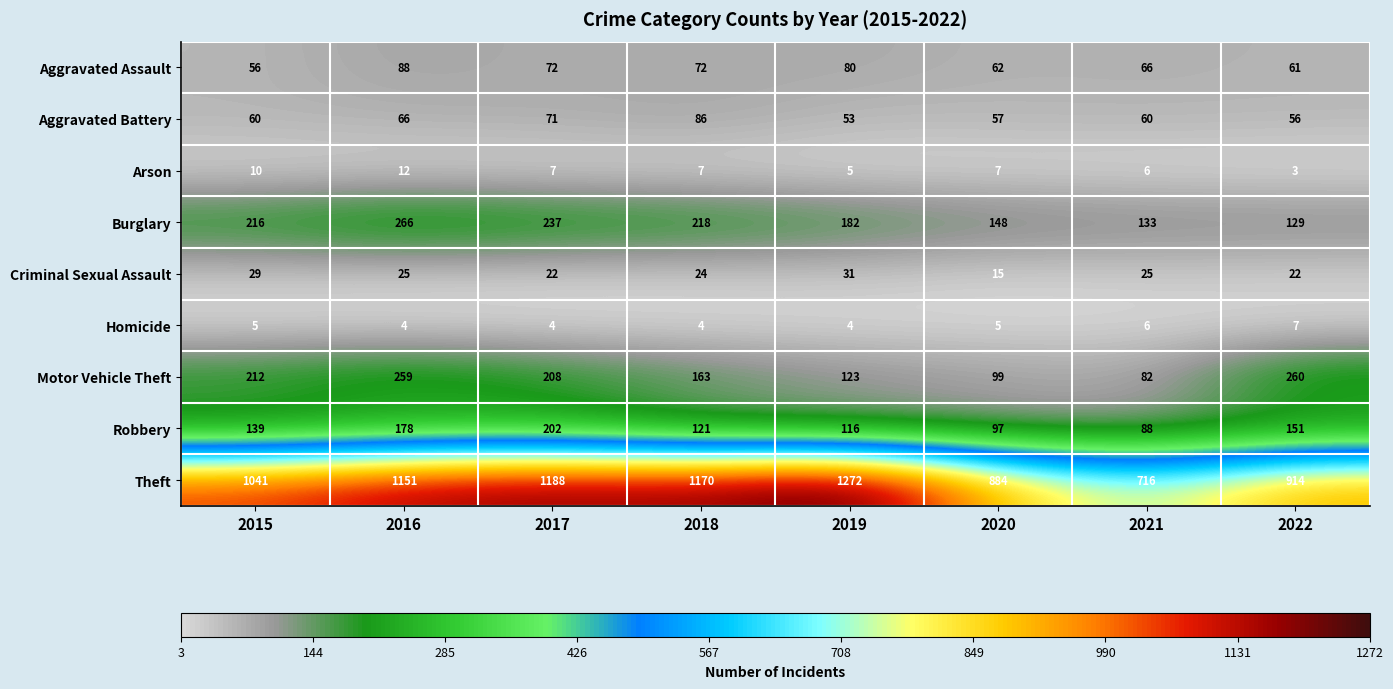

True or false: Theft has a value of 373 at 2019.

False